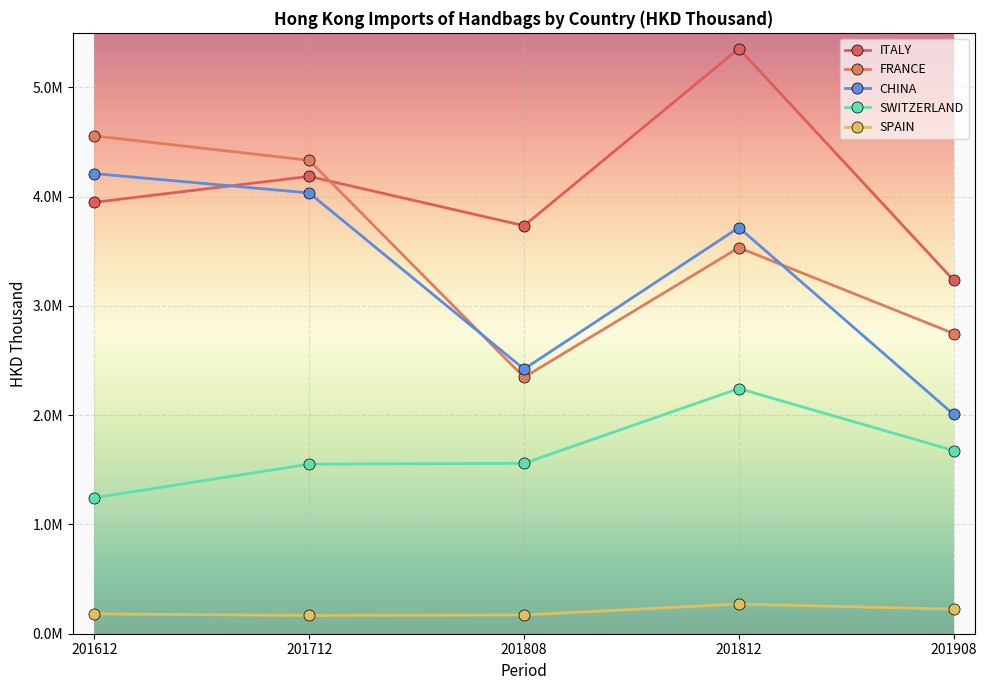

Which has a higher value, 201908 or 201812?

201812